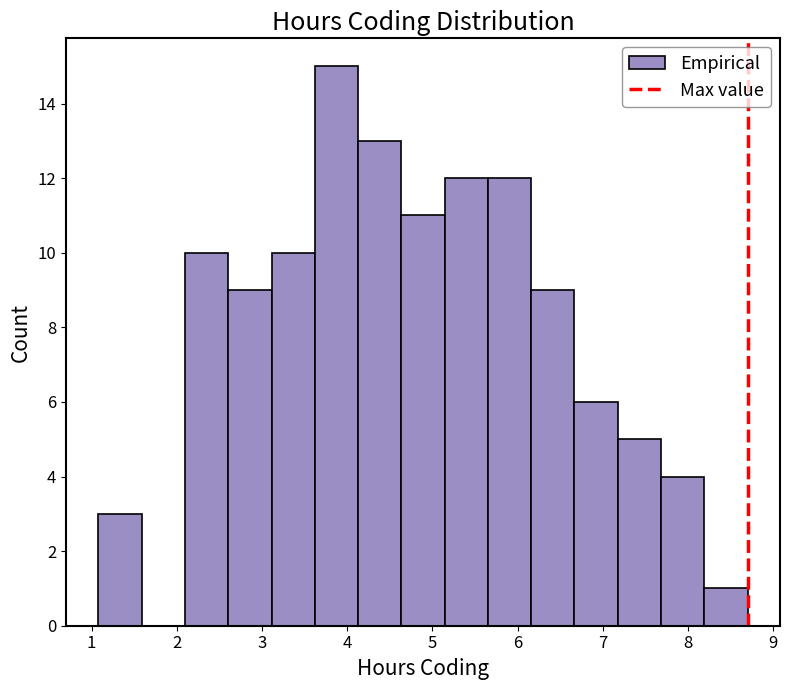

How tall is the bar that spans 3.1 to 3.6 on the x-axis? Neither the bar edges nor the heights are printed on the chart, so give them approximately, as read against the axes.

10